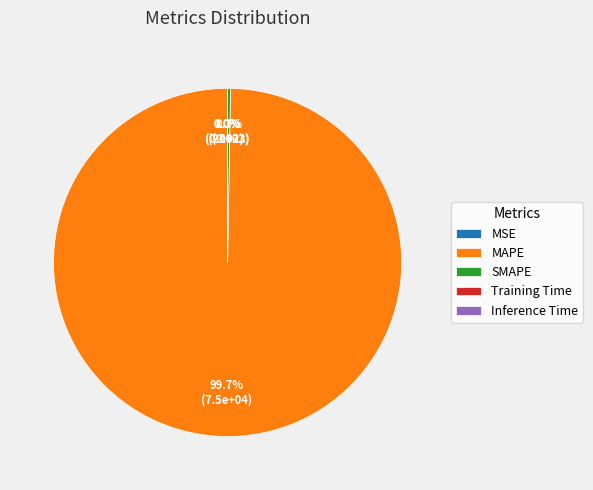

What is the ratio of the value at MAPE to the value at SMAPE?

374.5